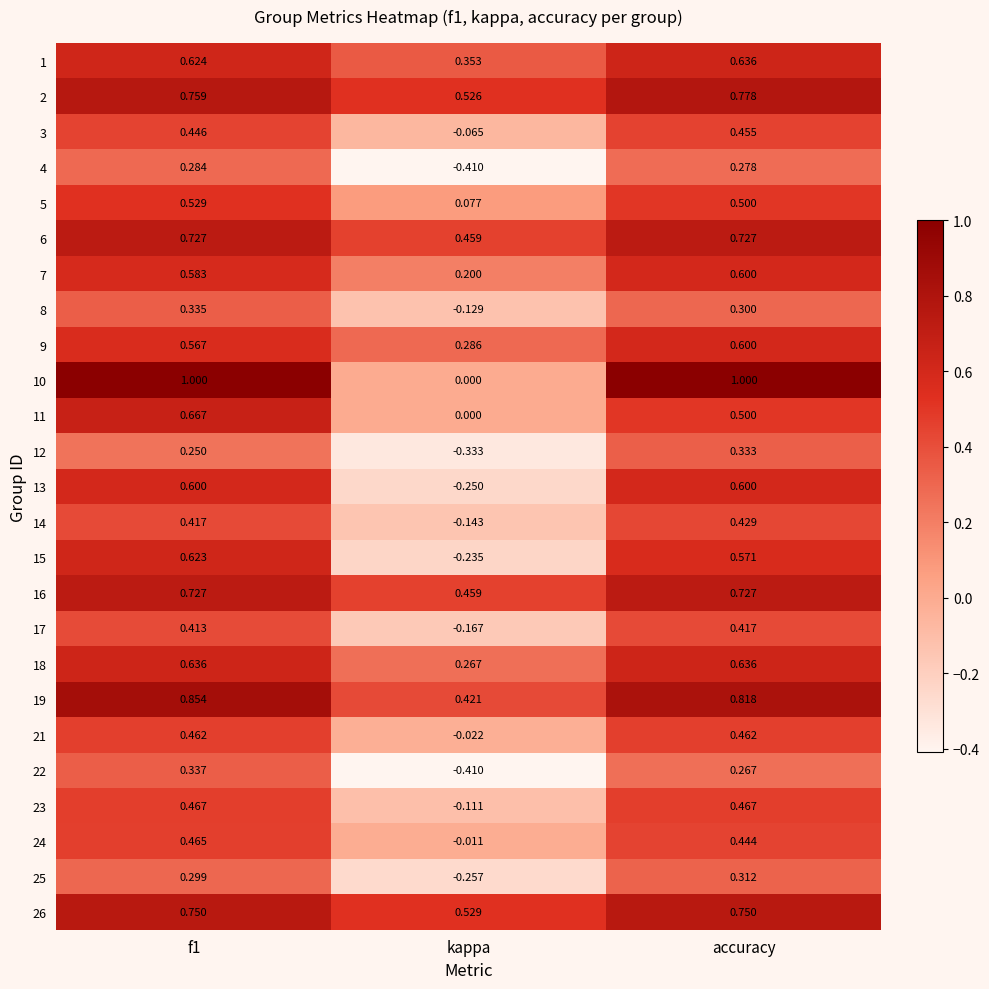

At how many categories does at least one series exceed 0?

3